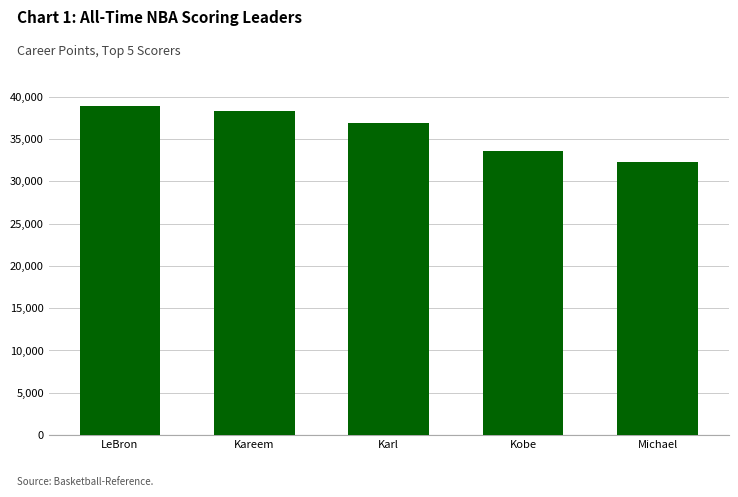

What is the average value?

36035